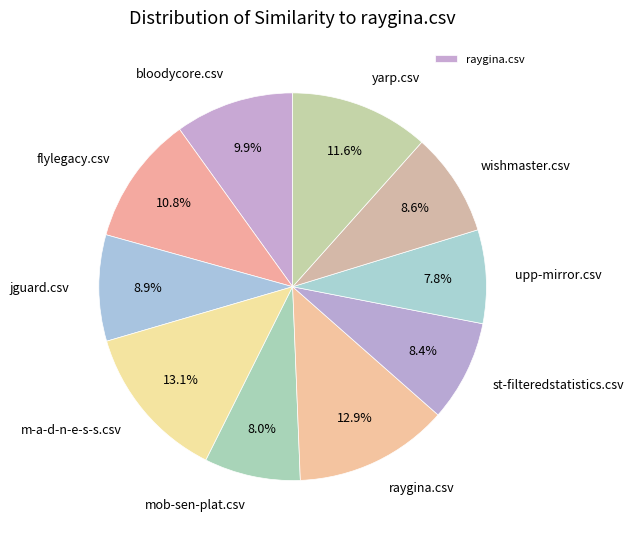

Is it true that wishmaster.csv is 9% of the pie?

True